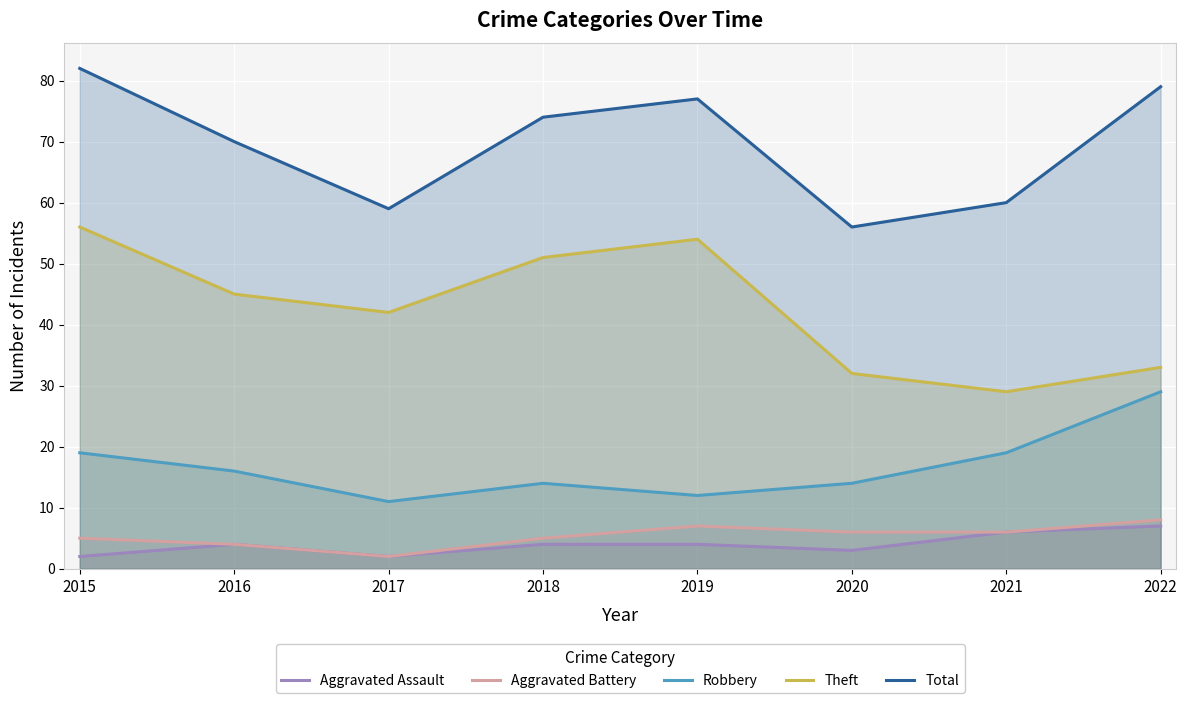

Does the chart display data point markers on the line(s)?

No